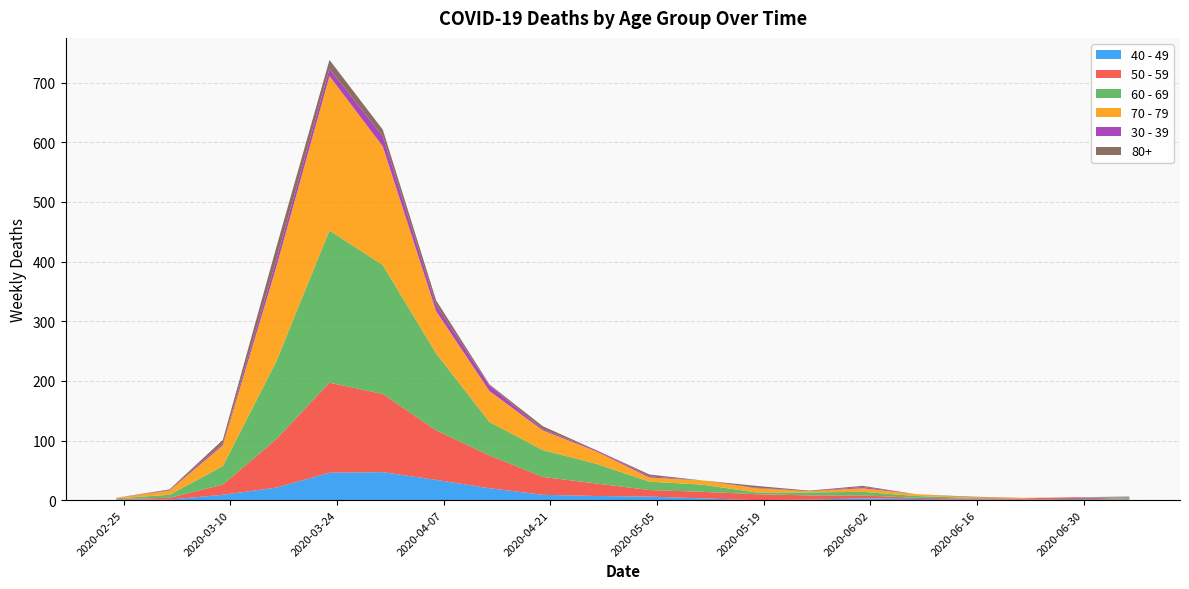

Reading left to right, transcribe all the data shown in this chart.

40 - 49: 2020-02-24=1	2020-03-02=1	2020-03-09=9	2020-03-16=21	2020-03-23=46	2020-03-30=47	2020-04-06=34	2020-04-13=20	2020-04-20=9	2020-04-27=7	2020-05-04=6	2020-05-11=3	2020-05-18=0	2020-05-25=1	2020-06-01=3	2020-06-08=2	2020-06-15=1	2020-06-22=1	2020-06-29=2	2020-07-06=1
50 - 59: 2020-02-24=1	2020-03-02=3	2020-03-09=17	2020-03-16=81	2020-03-23=151	2020-03-30=131	2020-04-06=83	2020-04-13=55	2020-04-20=30	2020-04-27=21	2020-05-04=11	2020-05-11=11	2020-05-18=10	2020-05-25=7	2020-06-01=5	2020-06-08=2	2020-06-15=2	2020-06-22=2	2020-06-29=3	2020-07-06=1
60 - 69: 2020-02-24=1	2020-03-02=5	2020-03-09=31	2020-03-16=130	2020-03-23=255	2020-03-30=216	2020-04-06=129	2020-04-13=56	2020-04-20=45	2020-04-27=33	2020-05-04=14	2020-05-11=12	2020-05-18=3	2020-05-25=5	2020-06-01=6	2020-06-08=3	2020-06-15=1	2020-06-22=0	2020-06-29=0	2020-07-06=3
70 - 79: 2020-02-24=1	2020-03-02=7	2020-03-09=35	2020-03-16=158	2020-03-23=259	2020-03-30=199	2020-04-06=71	2020-04-13=52	2020-04-20=33	2020-04-27=21	2020-05-04=7	2020-05-11=7	2020-05-18=7	2020-05-25=2	2020-06-01=6	2020-06-08=3	2020-06-15=1	2020-06-22=1	2020-06-29=0	2020-07-06=0
30 - 39: 2020-02-24=0	2020-03-02=1	2020-03-09=3	2020-03-16=12	2020-03-23=12	2020-03-30=17	2020-04-06=10	2020-04-13=9	2020-04-20=2	2020-04-27=2	2020-05-04=2	2020-05-11=0	2020-05-18=1	2020-05-25=0	2020-06-01=2	2020-06-08=0	2020-06-15=0	2020-06-22=0	2020-06-29=0	2020-07-06=1
80+: 2020-02-24=0	2020-03-02=1	2020-03-09=6	2020-03-16=21	2020-03-23=15	2020-03-30=11	2020-04-06=8	2020-04-13=2	2020-04-20=5	2020-04-27=0	2020-05-04=3	2020-05-11=0	2020-05-18=3	2020-05-25=1	2020-06-01=2	2020-06-08=0	2020-06-15=1	2020-06-22=0	2020-06-29=0	2020-07-06=0